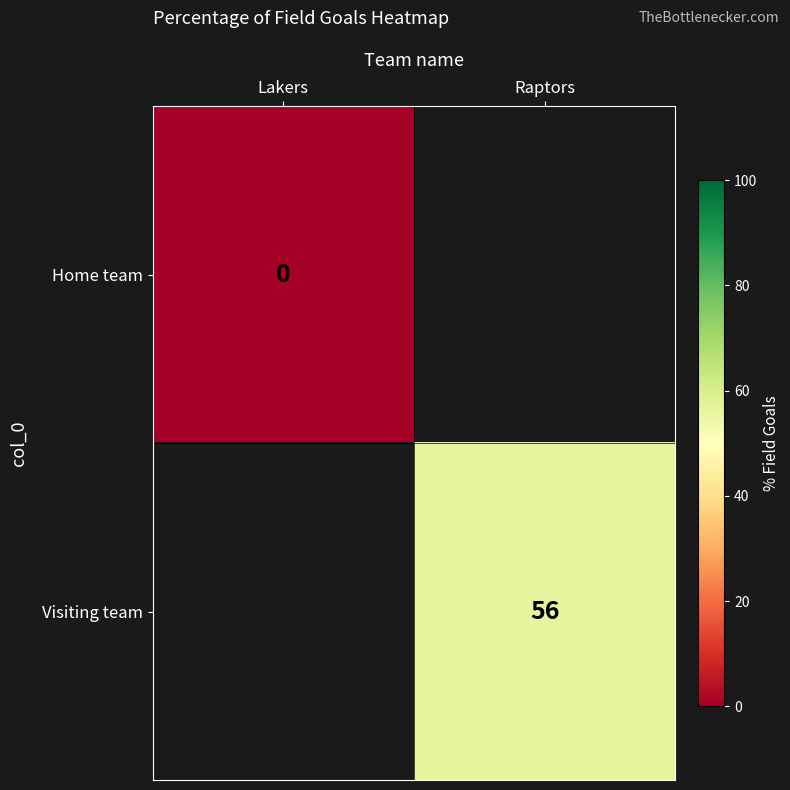

The Visiting team series shows 56 at Raptors. True or false?

True